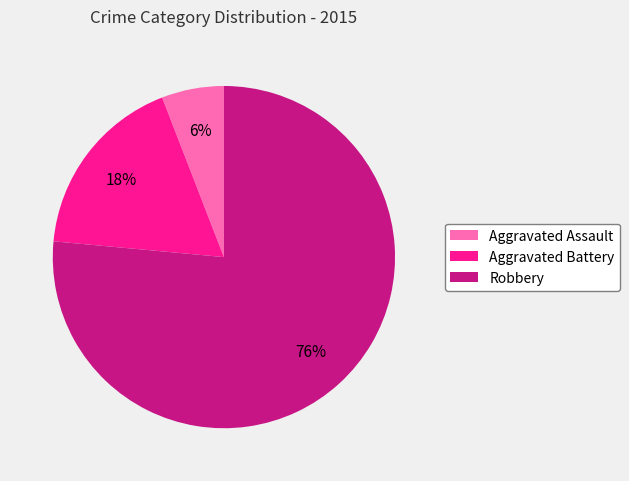

True or false: Aggravated Assault accounts for 1% of the total.

False